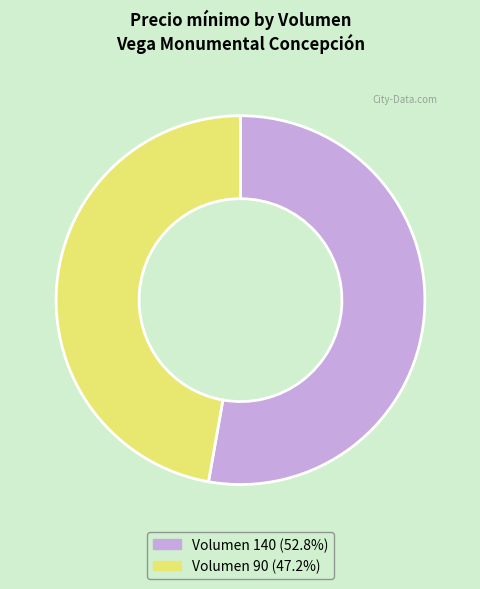

How many slices are in this pie chart?

2